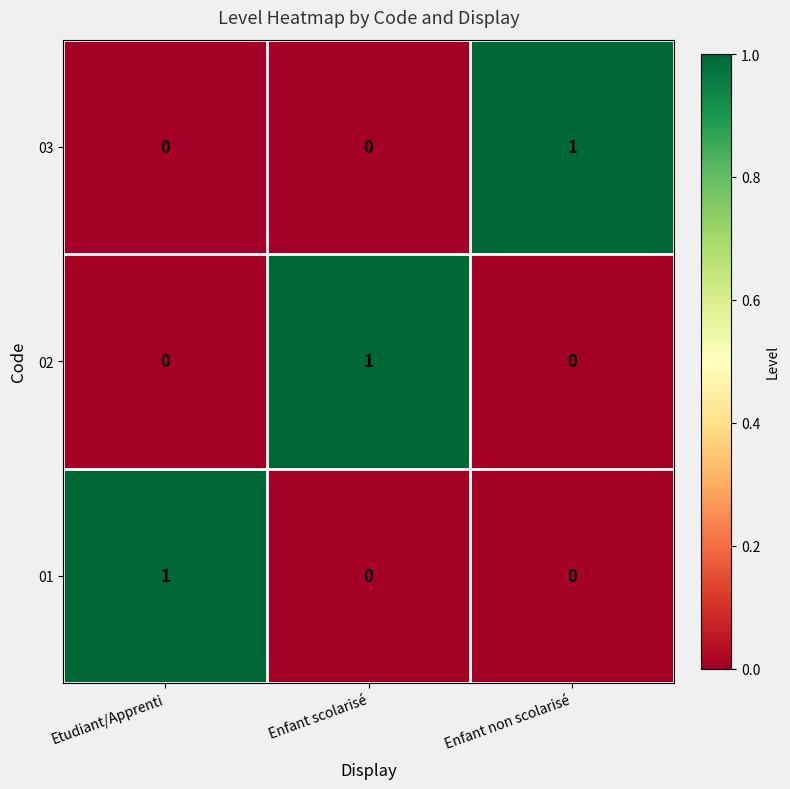

How many data points does each series have?

3